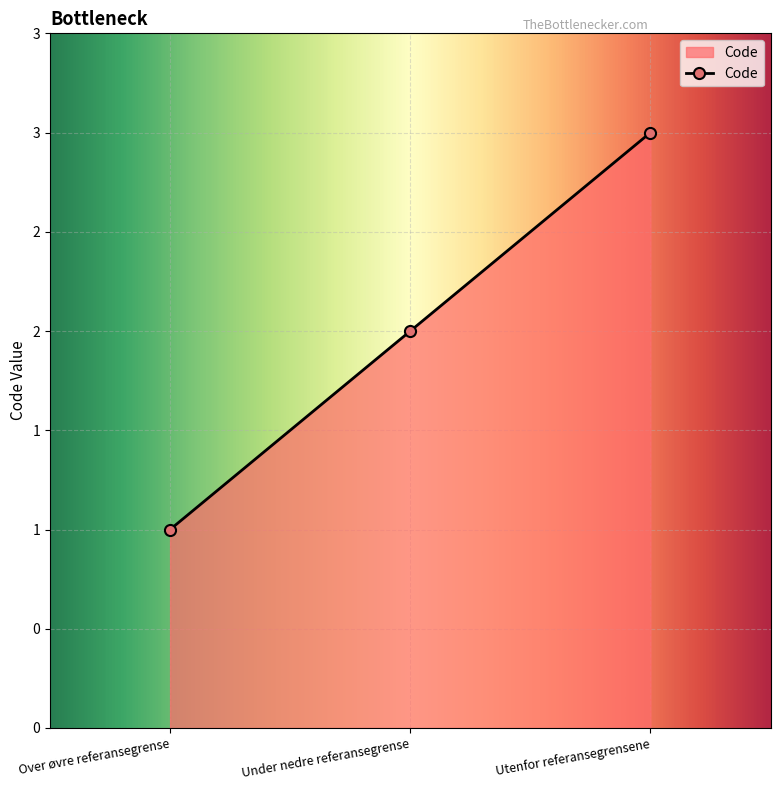

What is the difference between the maximum and second lowest values?

1